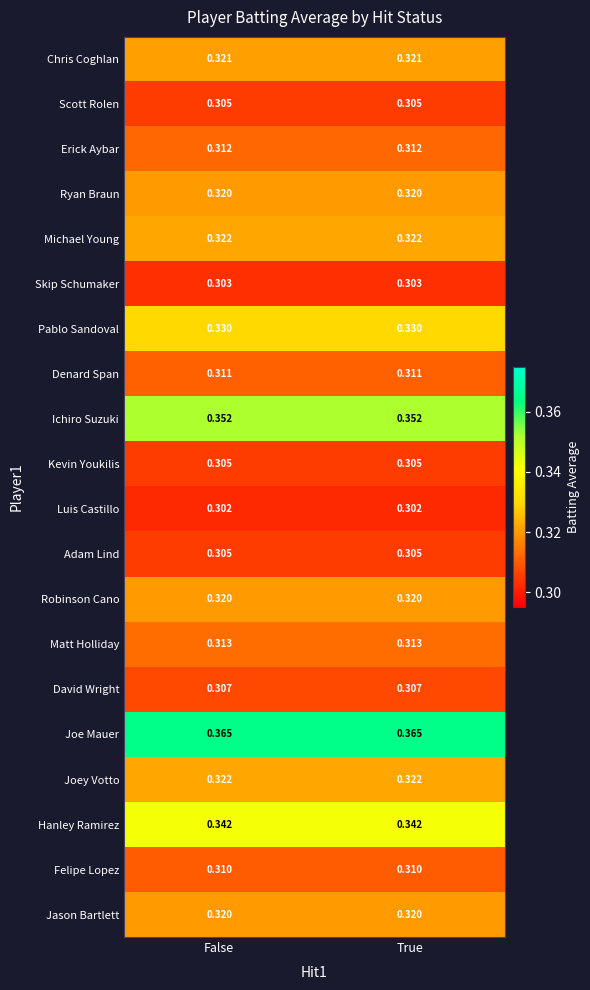

Which series has the largest total across all categories?

Joe Mauer